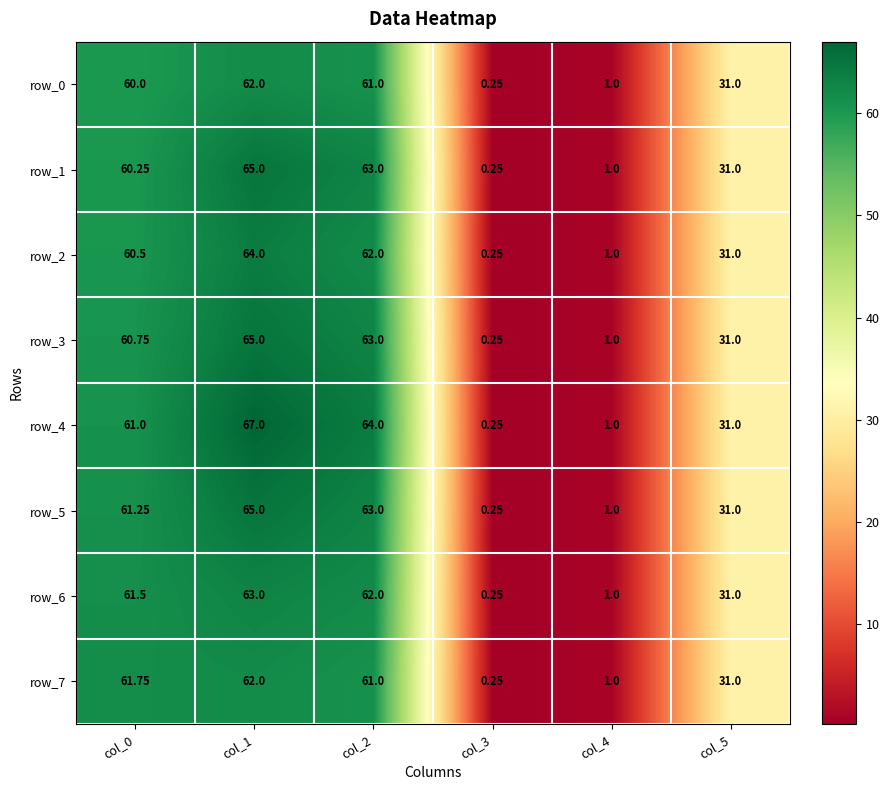

Is the value of row_1 at col_3 greater than the value of row_0 at col_4?

No